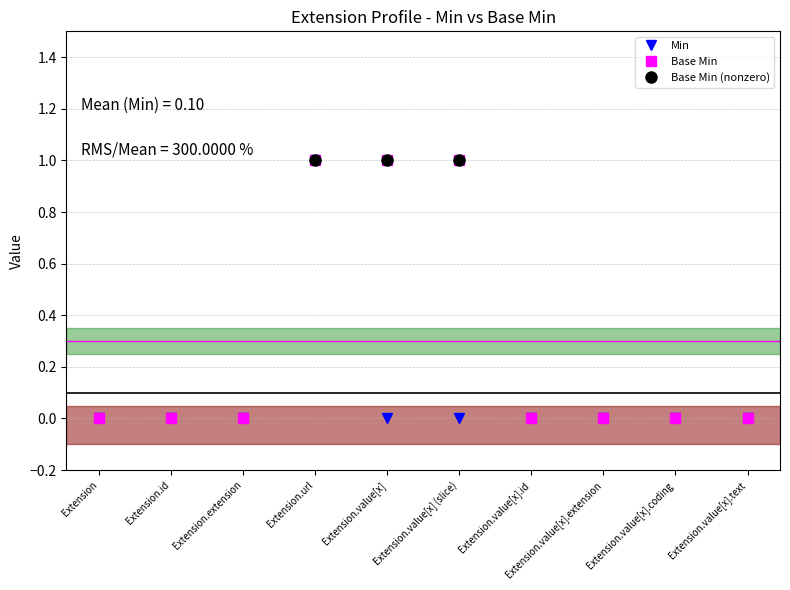

Which category has the highest value in the Base Min series?

Extension.url